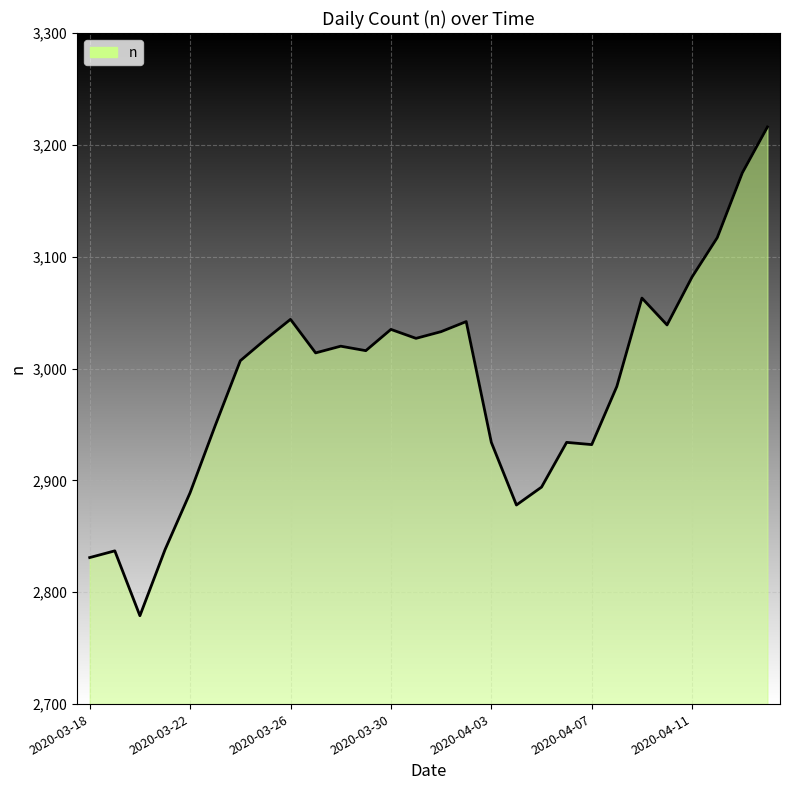

What is the smallest value displayed?

2779